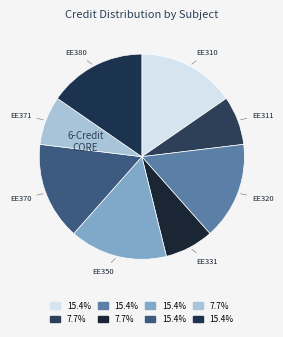

How many segments does this pie chart have?

8